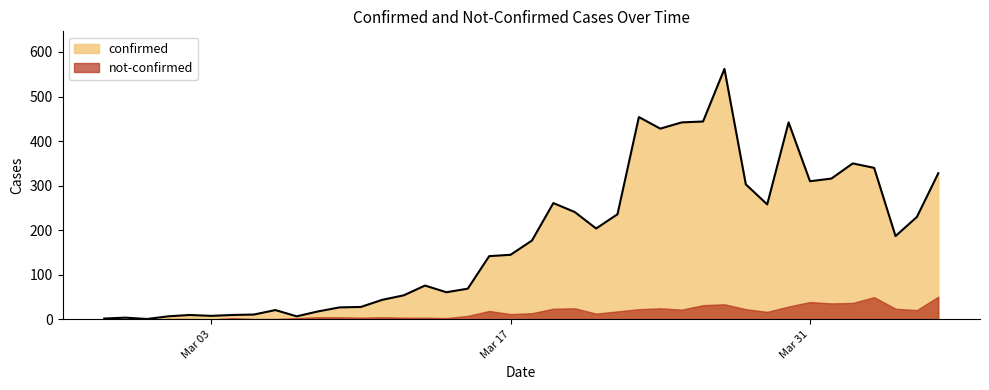

What is the difference between the maximum and minimum values?

561